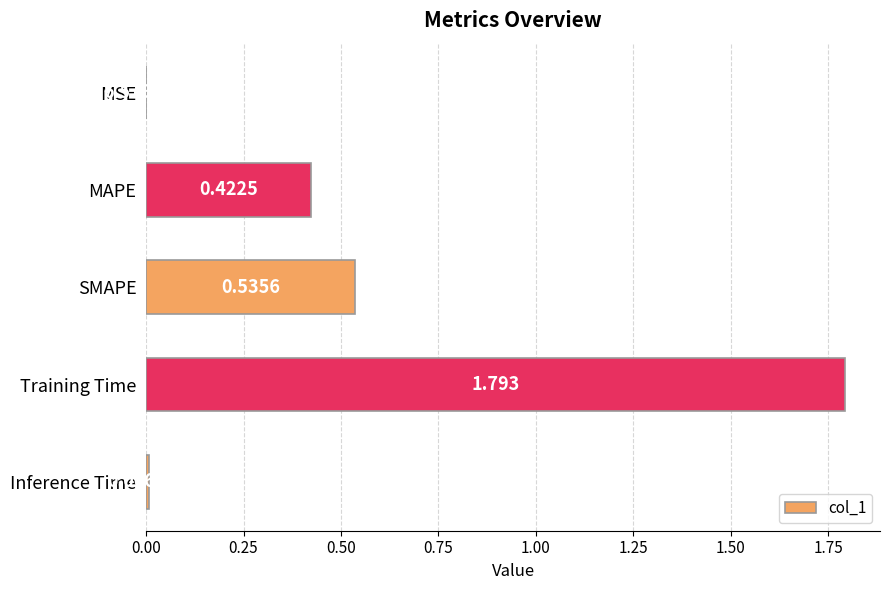

Which label corresponds to the largest value in the chart?

Training Time